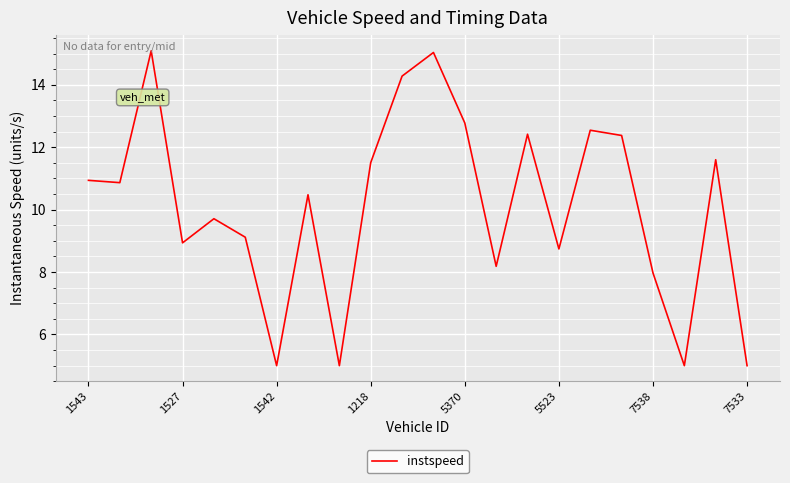

What is the maximum value shown in the chart?

15.1